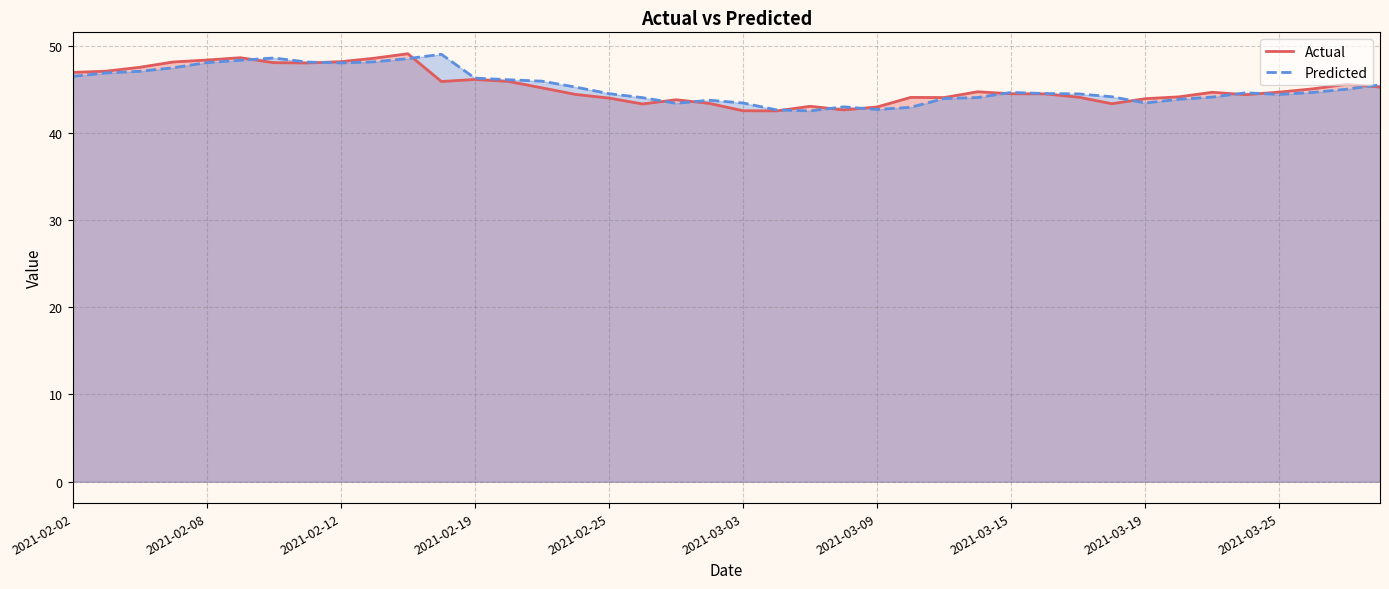

True or false: Predicted and Actual intersect in this chart.

True